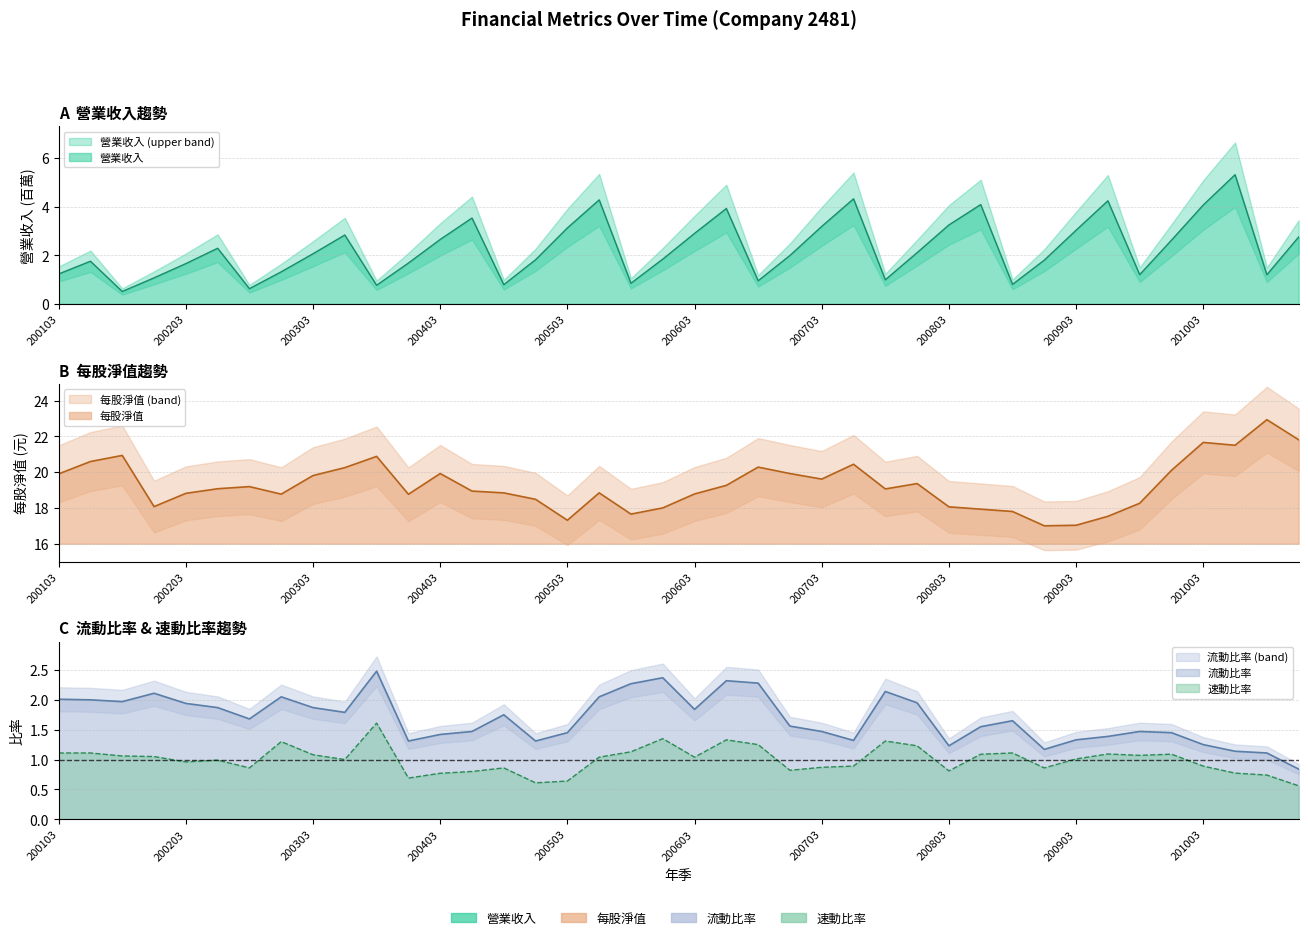

Where does the 流動比率 series first go above 1?

200103